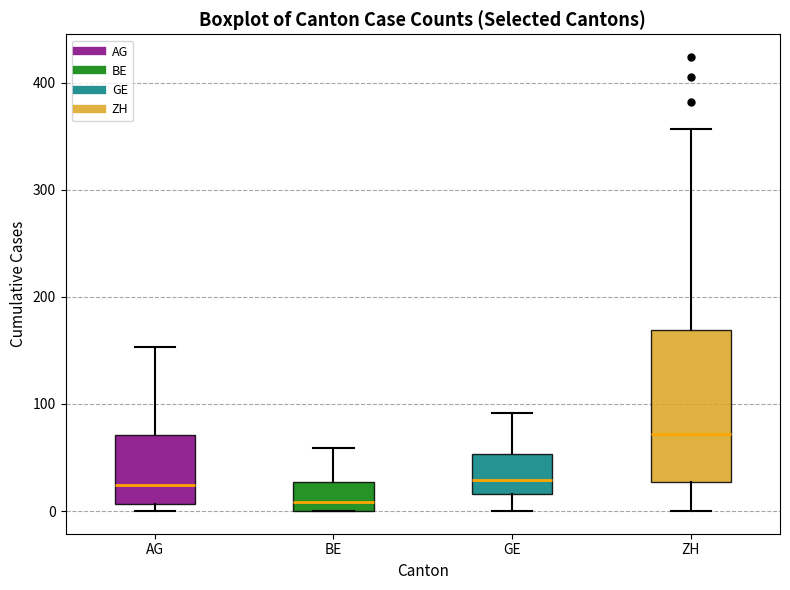

Where is the lower edge of the box for BE on the y-axis? The values are not printed on the chart, so give them approximately, as read against the axis.

0